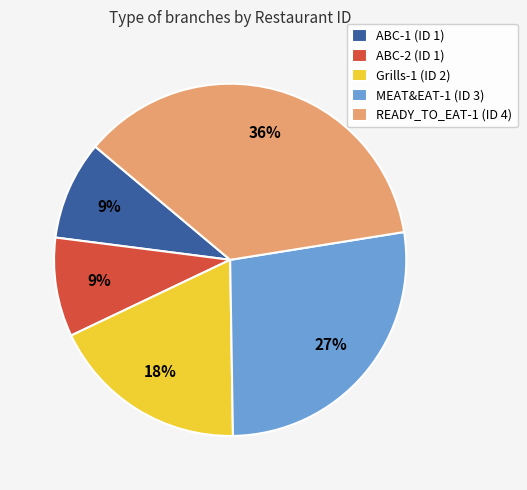

The ABC-2 slice represents 1% of the pie. True or false?

False